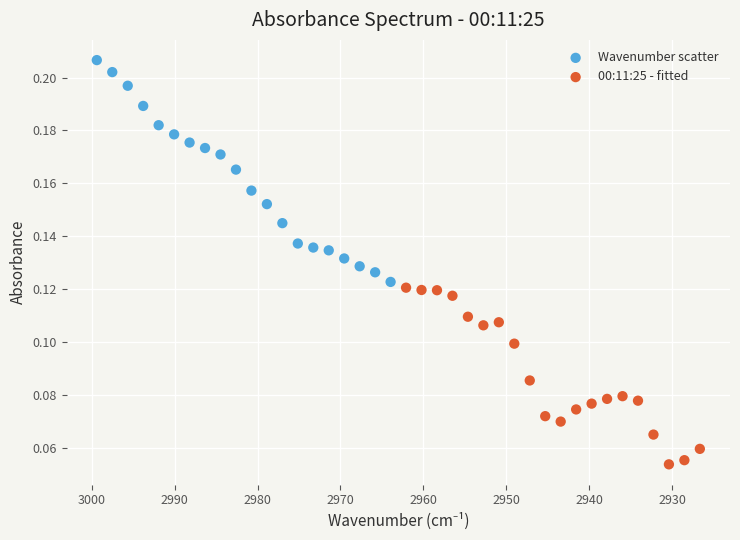

Which series reaches the minimum Y coordinate?

00:11:25 - fitted